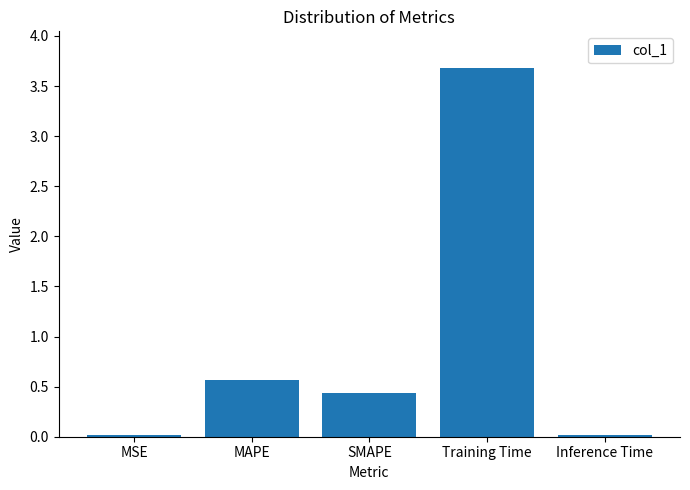

What is the greatest value displayed?

3.7